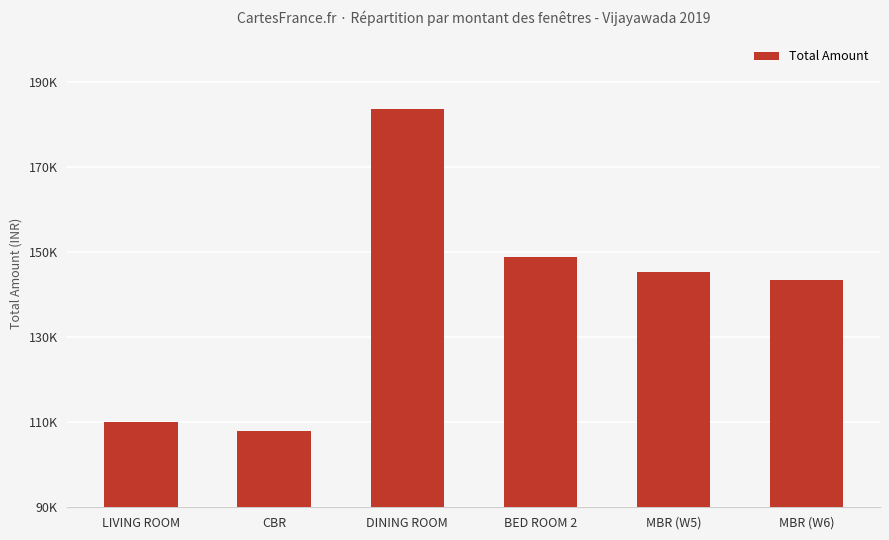

What is the difference between the maximum and minimum values?

75674.0